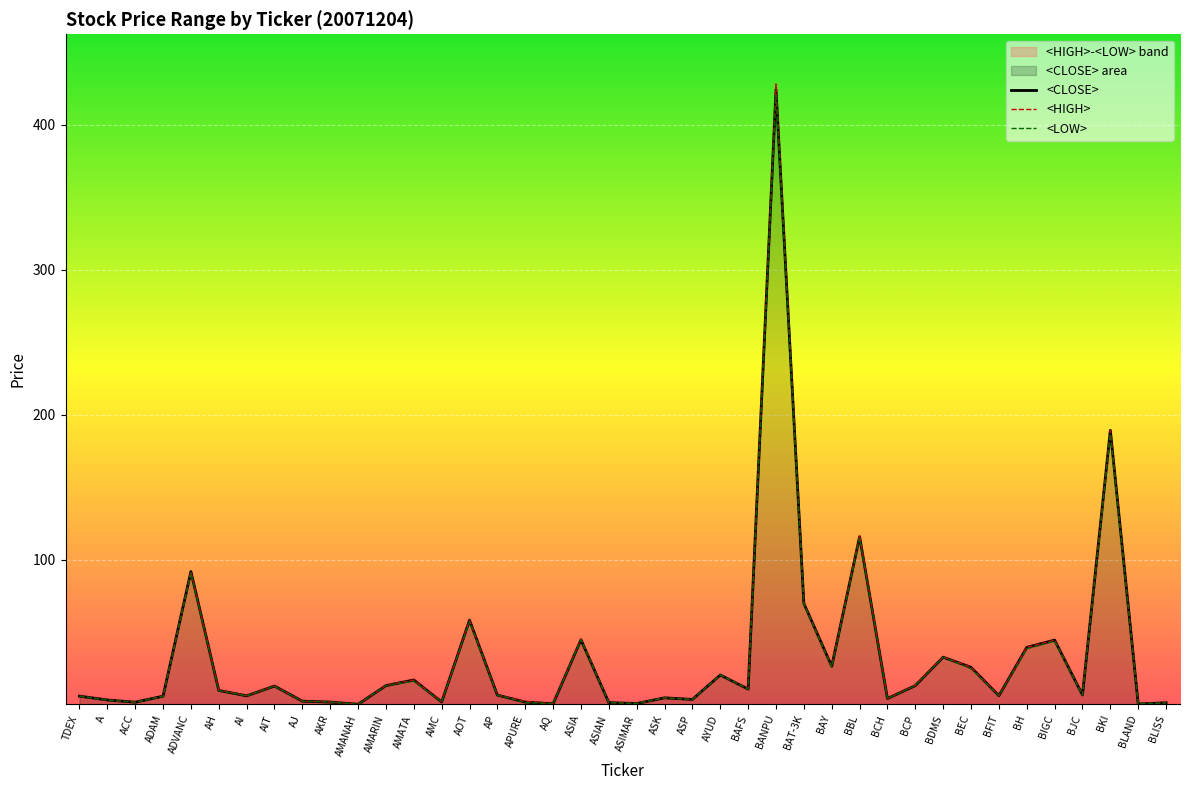

At which label is <CLOSE> closest to 212?

BKI